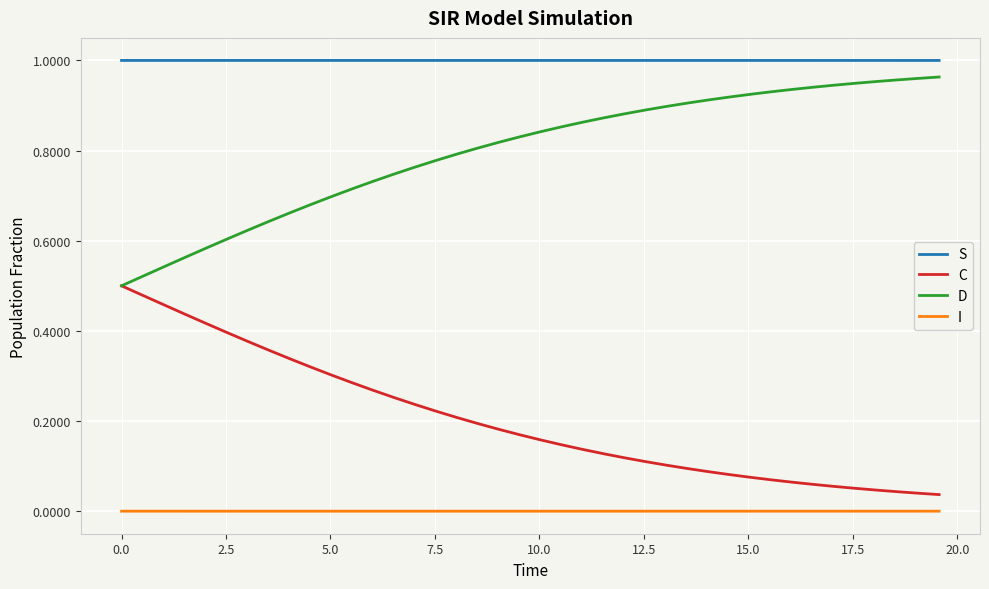

Which series has the largest total across all categories?

S